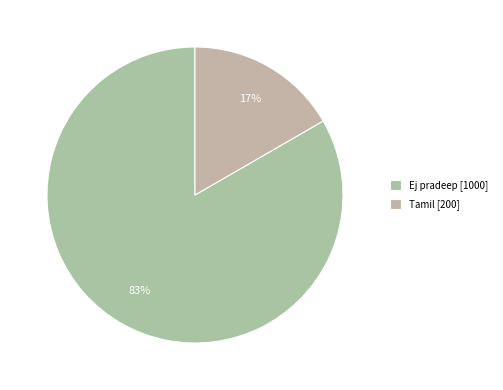

Which slice is the smallest?

Tamil